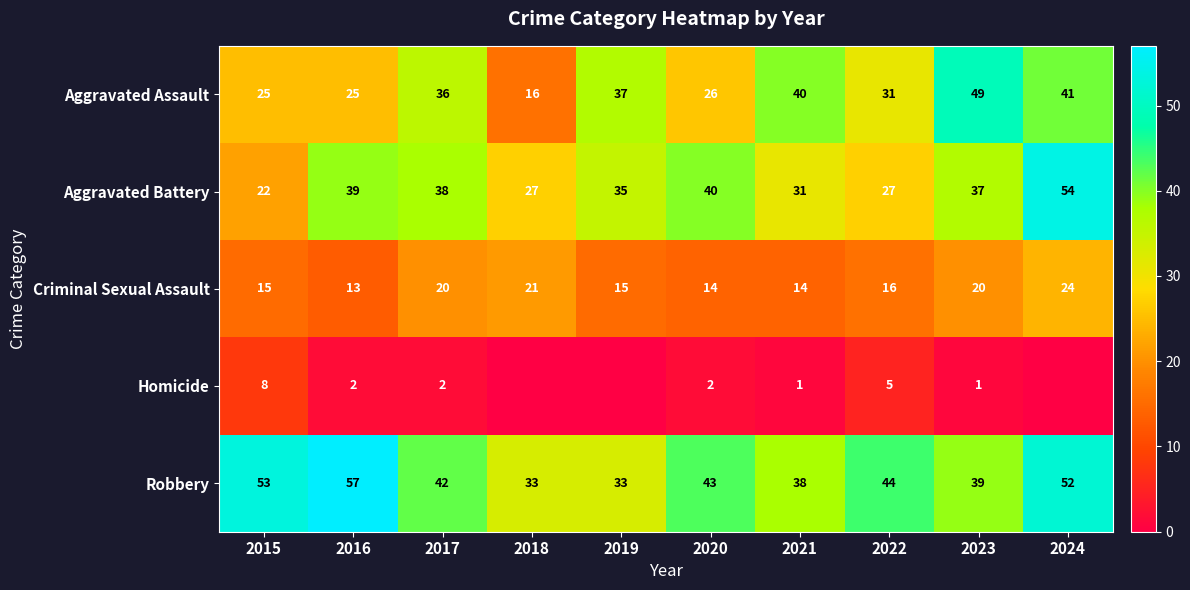

What is the sum of all Criminal Sexual Assault values?

172